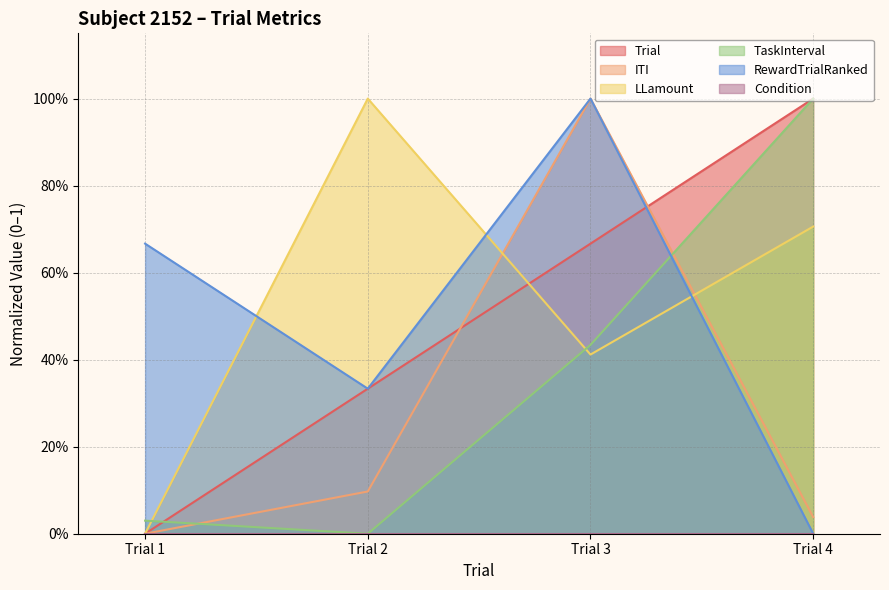

Is it true that ITI equals 0.5 at Trial 1?

False